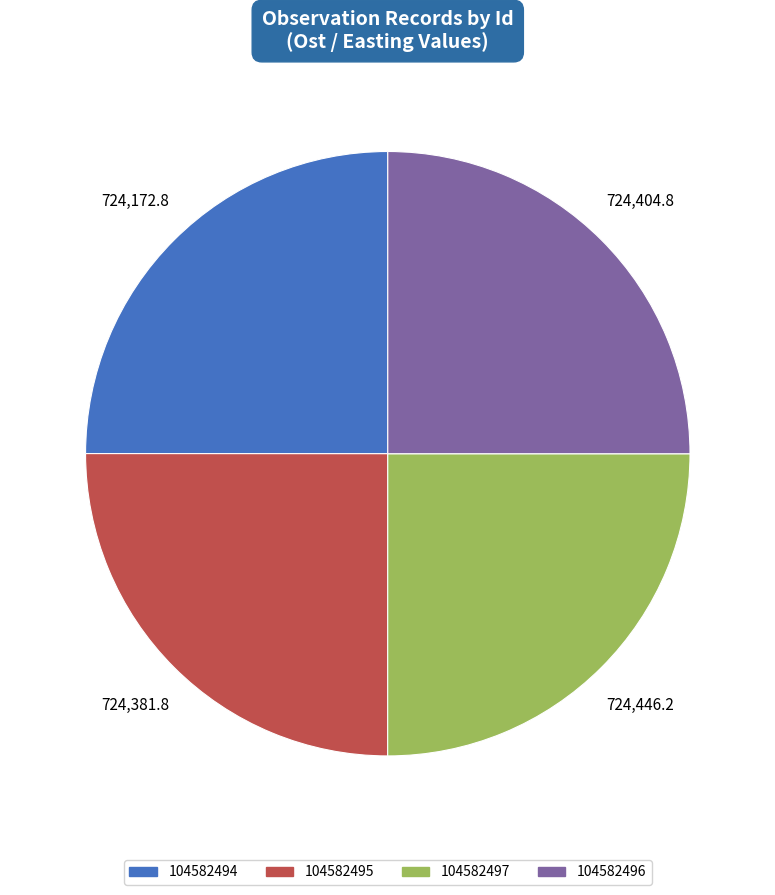

Approximately how many times larger is the value at 104582495 compared to 104582496?

1.0